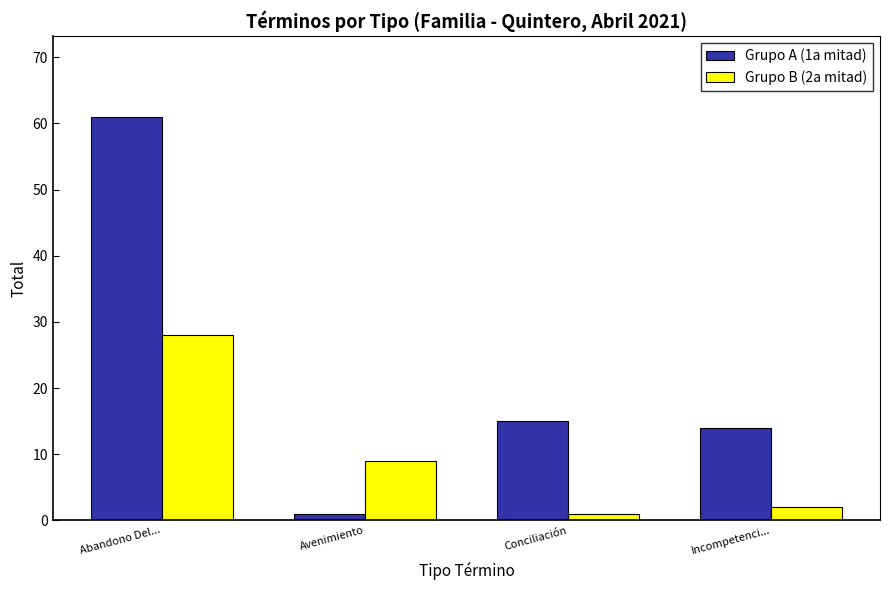

What is the label of the 3rd bar from the right?

Avenimiento